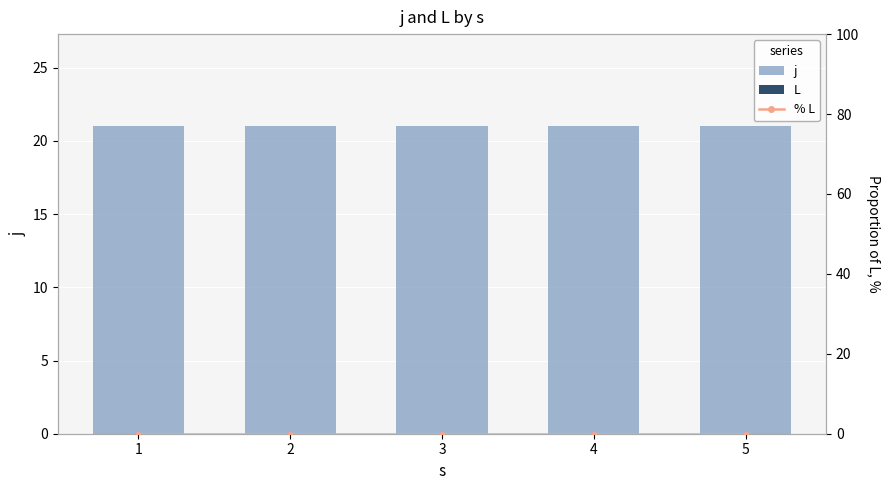

Where is j (stacked base) nearest to the value 21?

1